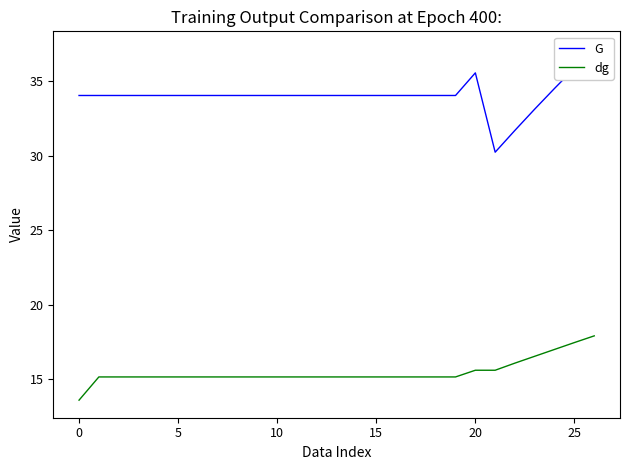

Reading left to right, what are all the values shown in this chart?

G: 34.0	34.0	34.0	34.0	34.0	34.0	34.0	34.0	34.0	34.0	34.0	34.0	34.0	34.0	34.0	34.0	34.0	34.0	34.0	34.0	35.6	30.2	31.7	33.1	34.5	35.9	37.2
dg: 13.6	15.1	15.1	15.1	15.1	15.1	15.1	15.1	15.1	15.1	15.1	15.1	15.1	15.1	15.1	15.1	15.1	15.1	15.1	15.1	15.6	15.6	16.1	16.5	17.0	17.4	17.9